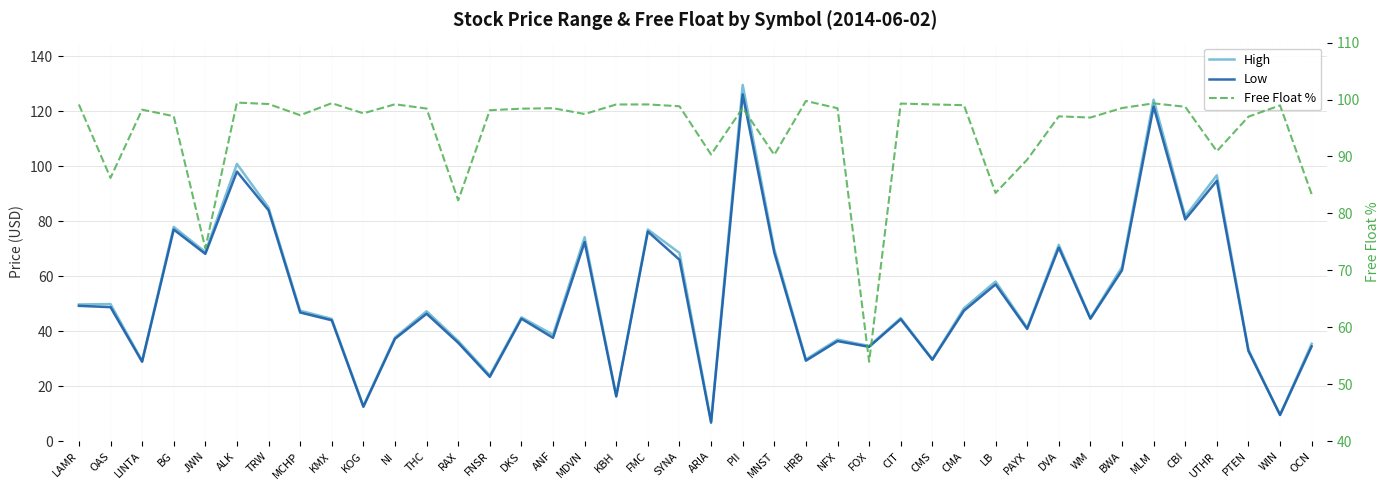

Which category has the highest value in the Free Float % series?

HRB